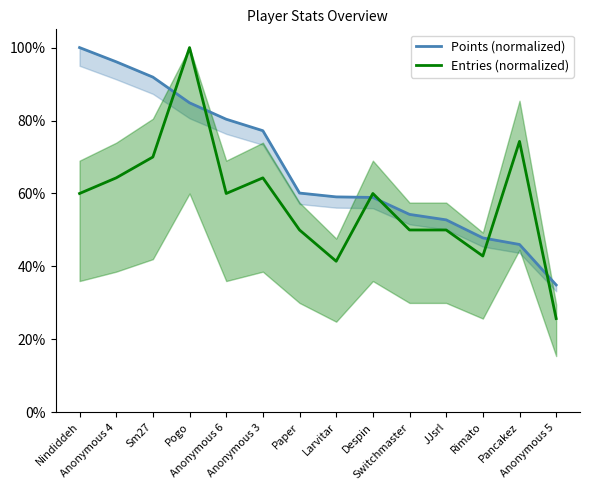

What are all the series names shown in the legend?

Points (normalized), Entries (normalized)